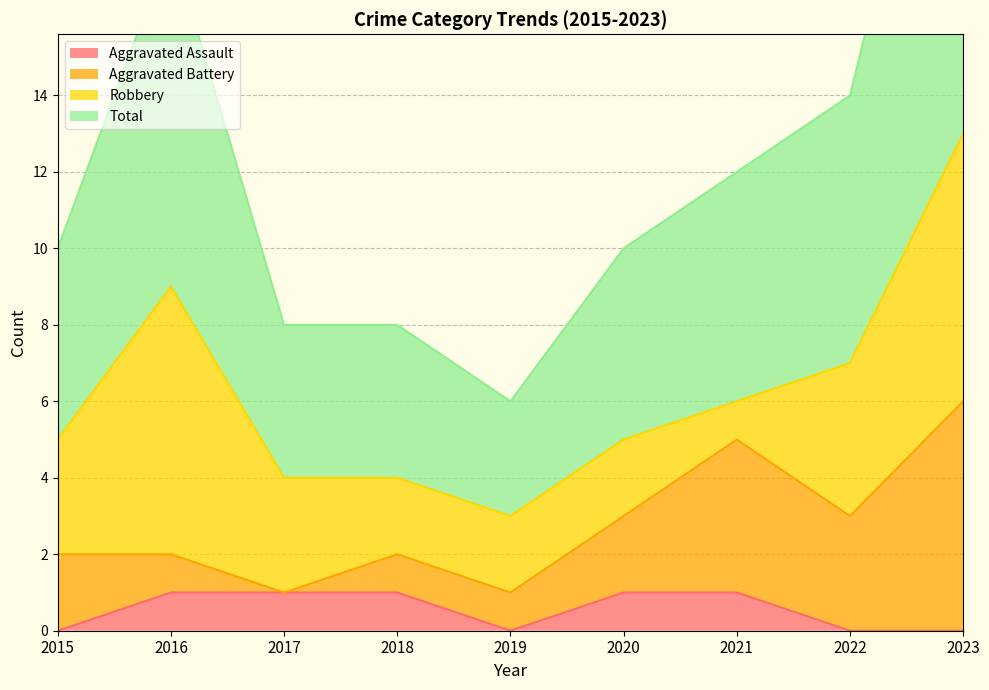

Where is Aggravated Assault nearest to the value 0?

2015